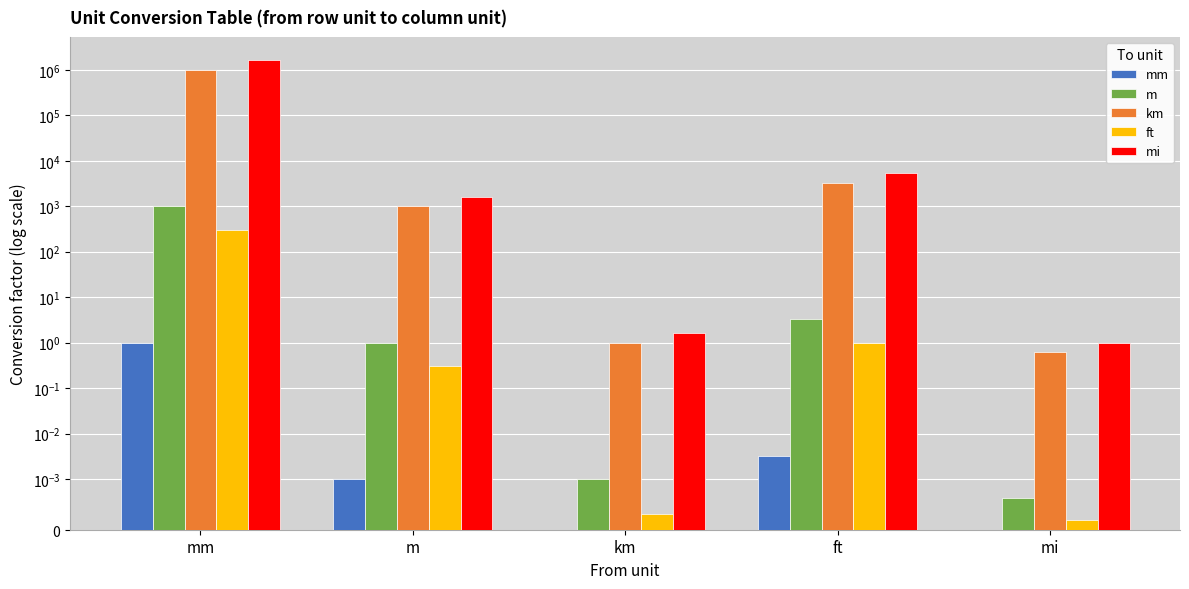

Rank the series at ft from highest to lowest value.

mi, km, m, ft, mm